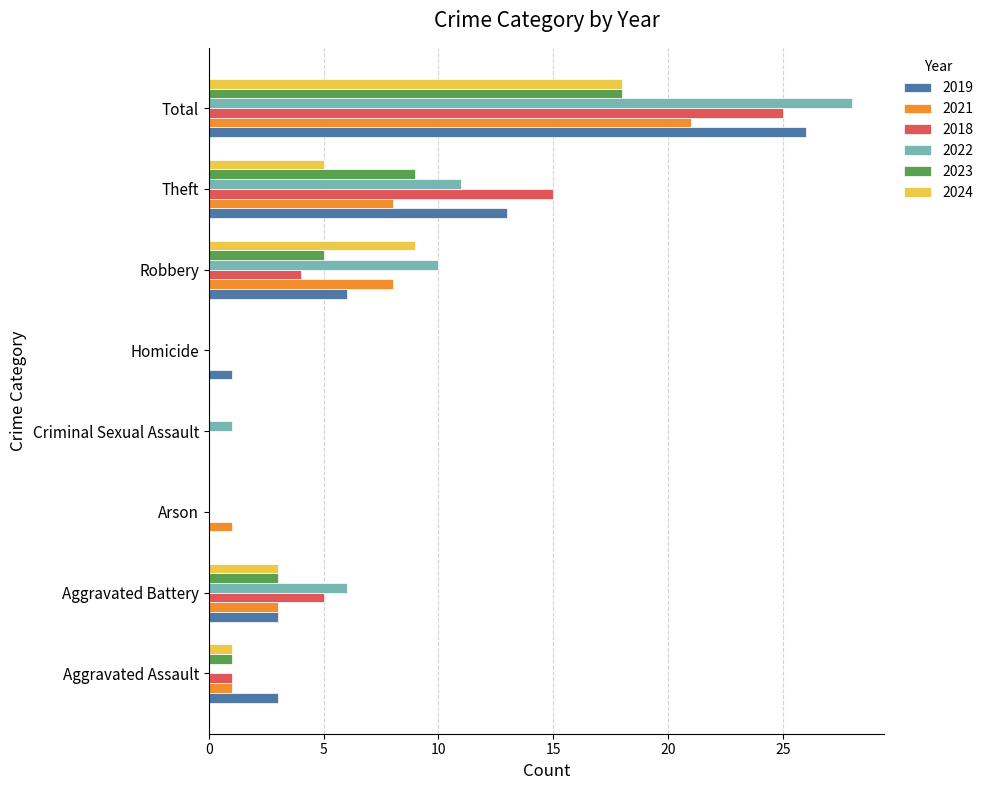

Count the number of data series in this chart.

6